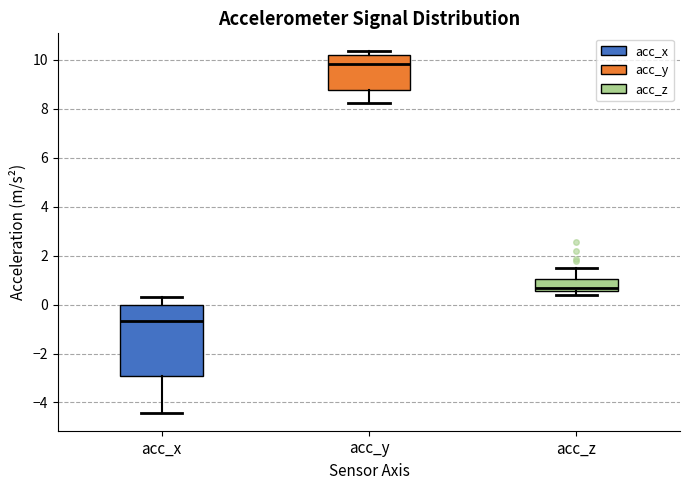

Which box is the tallest, from its lower edge to its upper edge?

acc_x